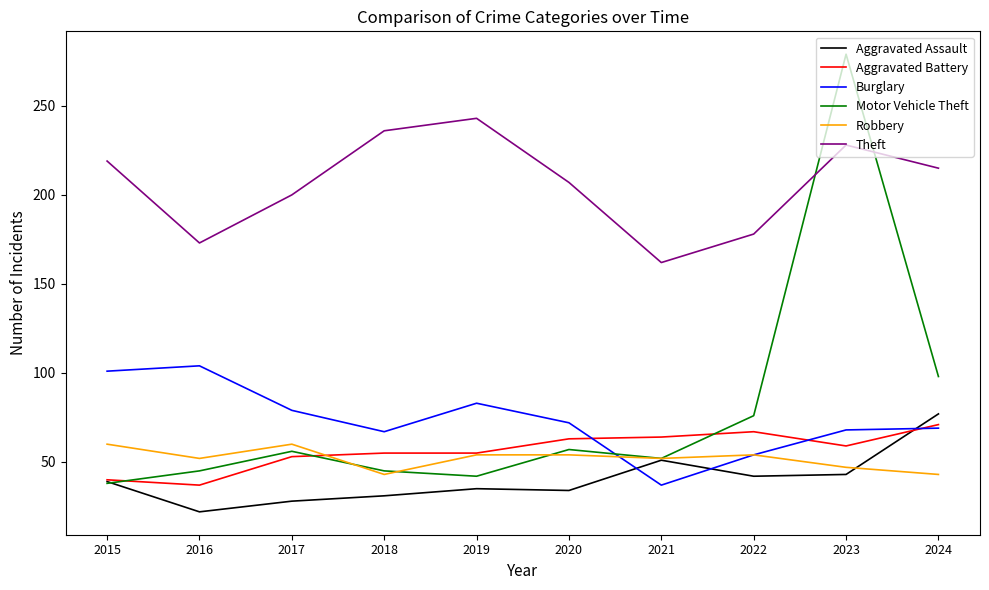

Where does the Theft series first go above 215?

2015